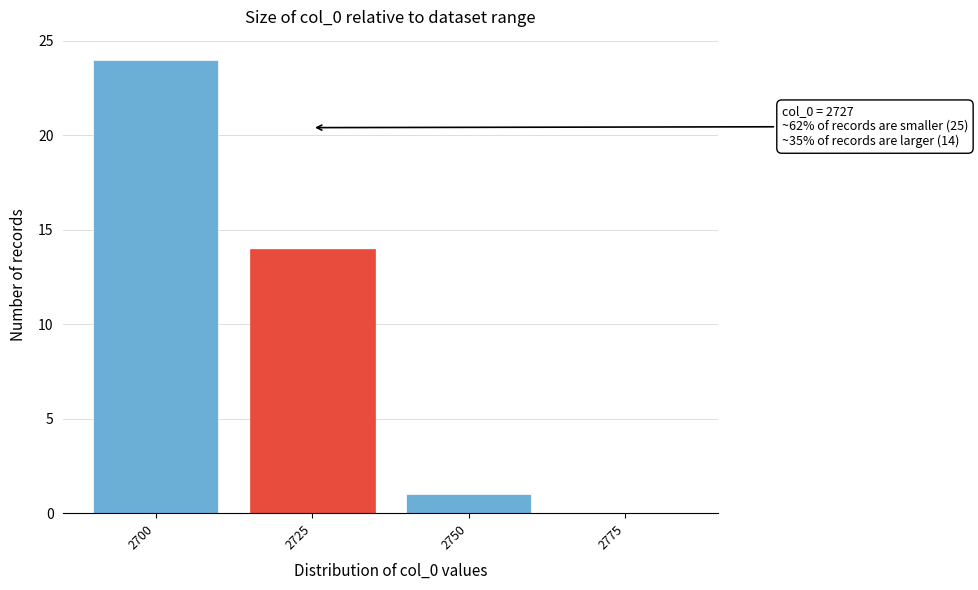

Reading left to right, list all the values displayed in this chart.

2700=24	2725=14	2750=1	2775=0